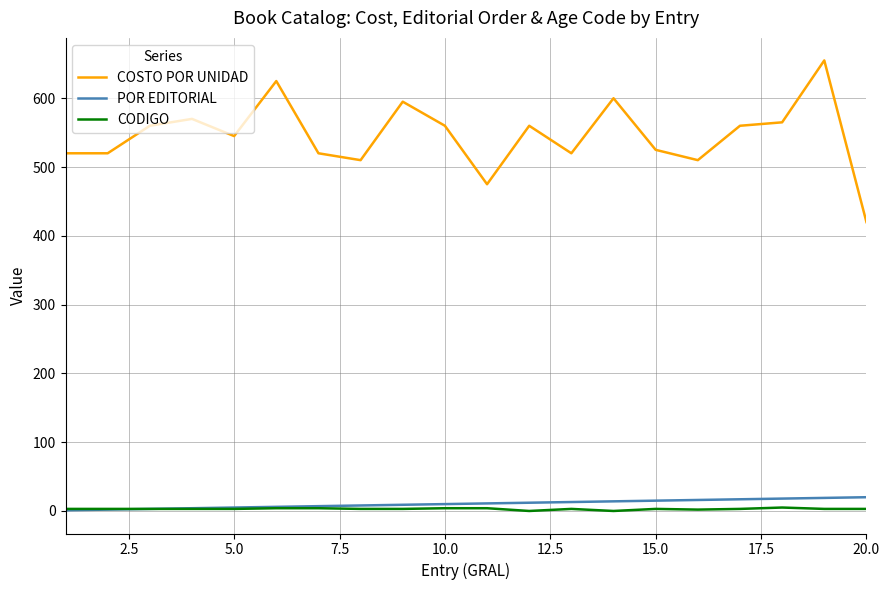

Is this an area chart (filled region under the line)?

No